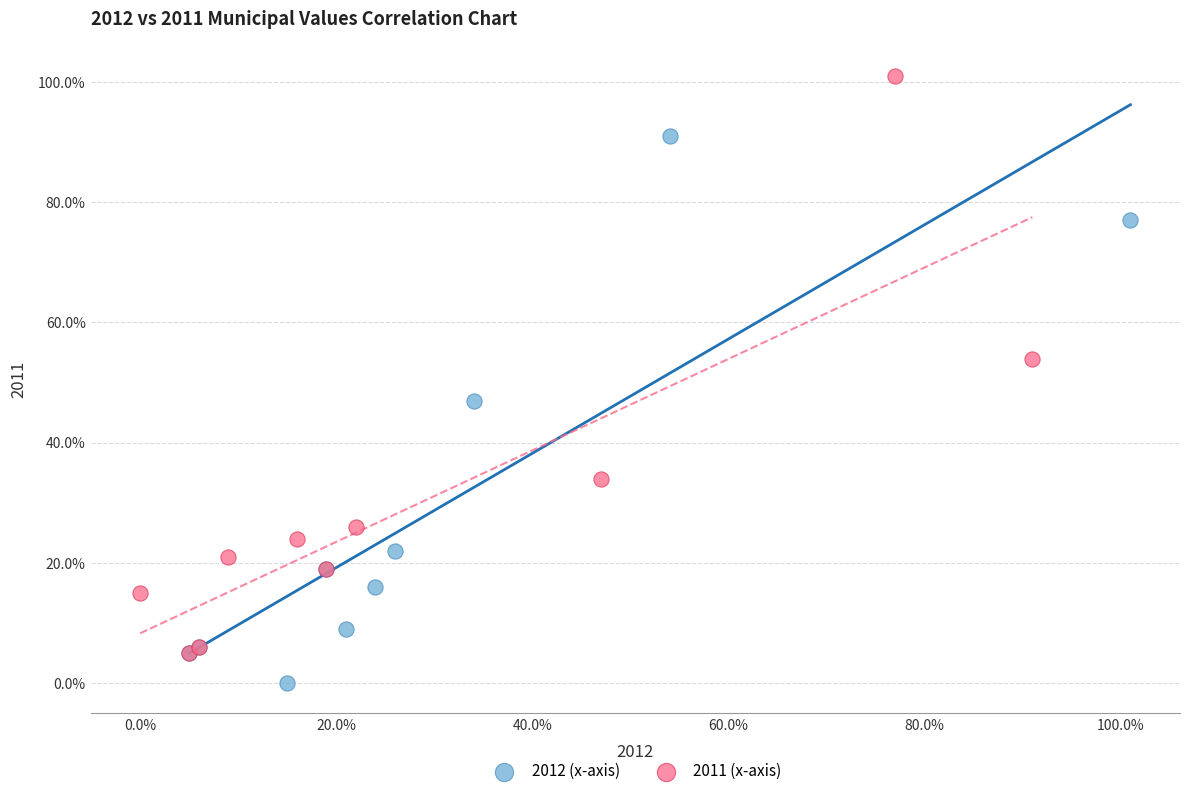

Which series contains the highest Y value?

2011 (x-axis)